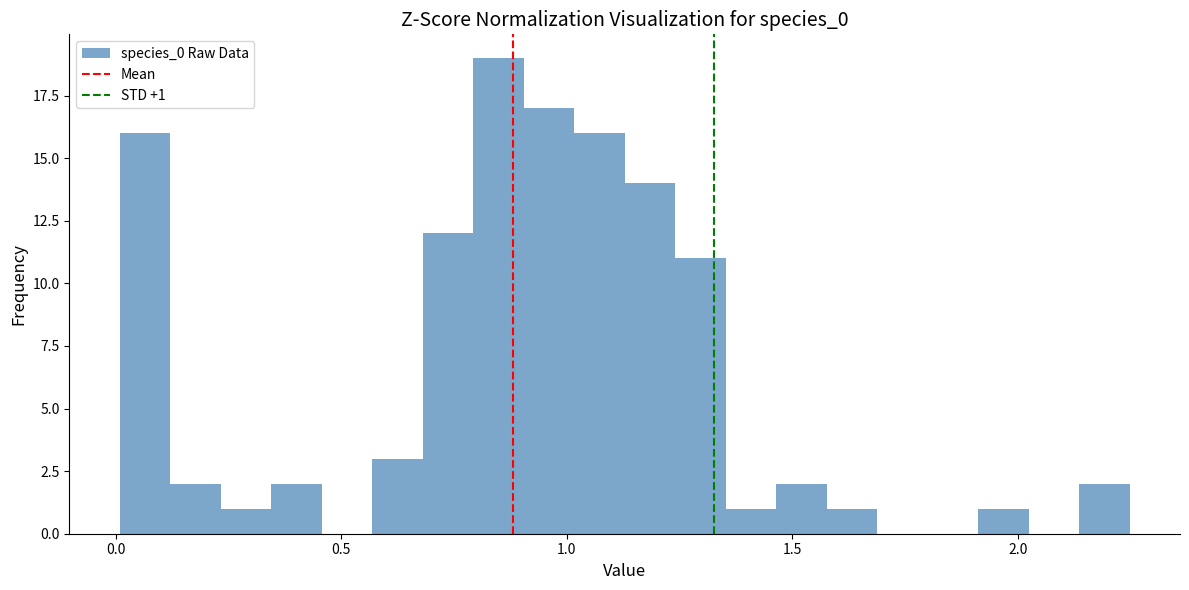

Read against the x-axis, roughly where is the centre of the tallest bar?

0.85